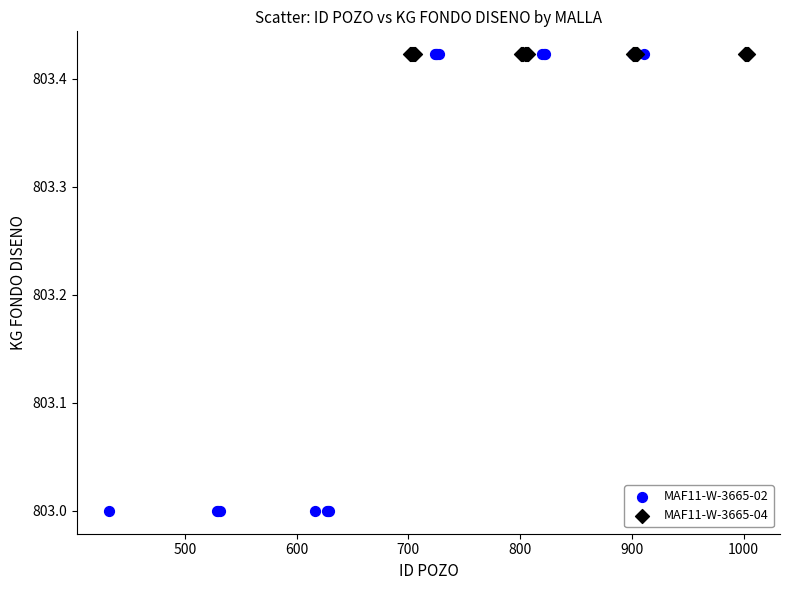

Which series contains the lowest Y value?

MAF11-W-3665-02